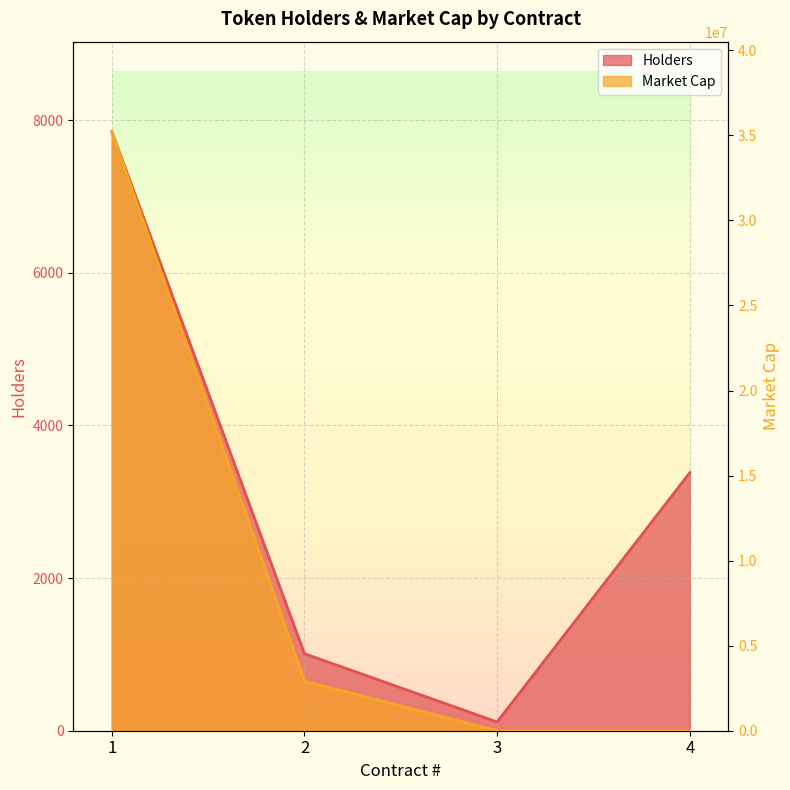

Rank the categories by Holders value from lowest to highest.

3, 2, 4, 1